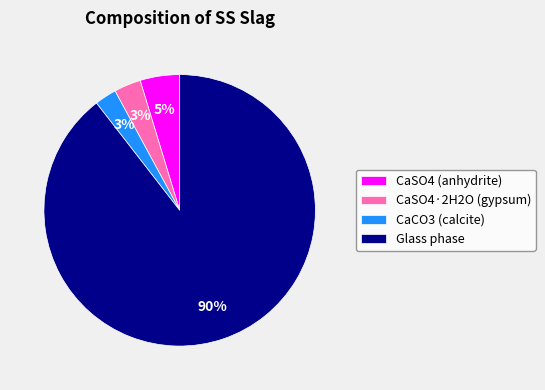

Count the number of slices in the pie.

4